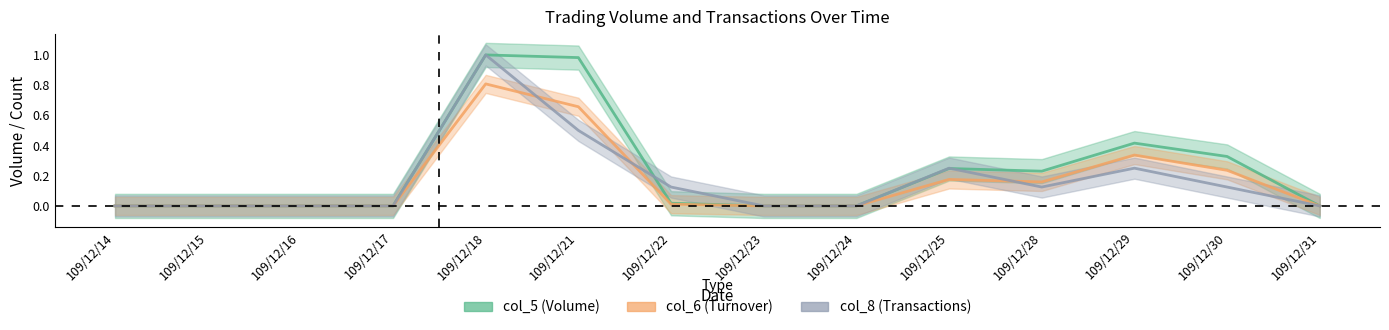

What is the difference between the maximum and second lowest values in the col_6 series?

0.8